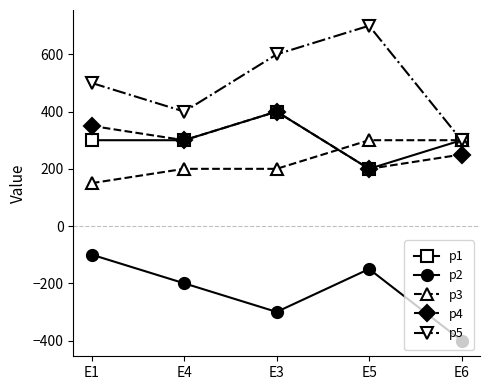

What is the difference between the highest and lowest values at E6?

700